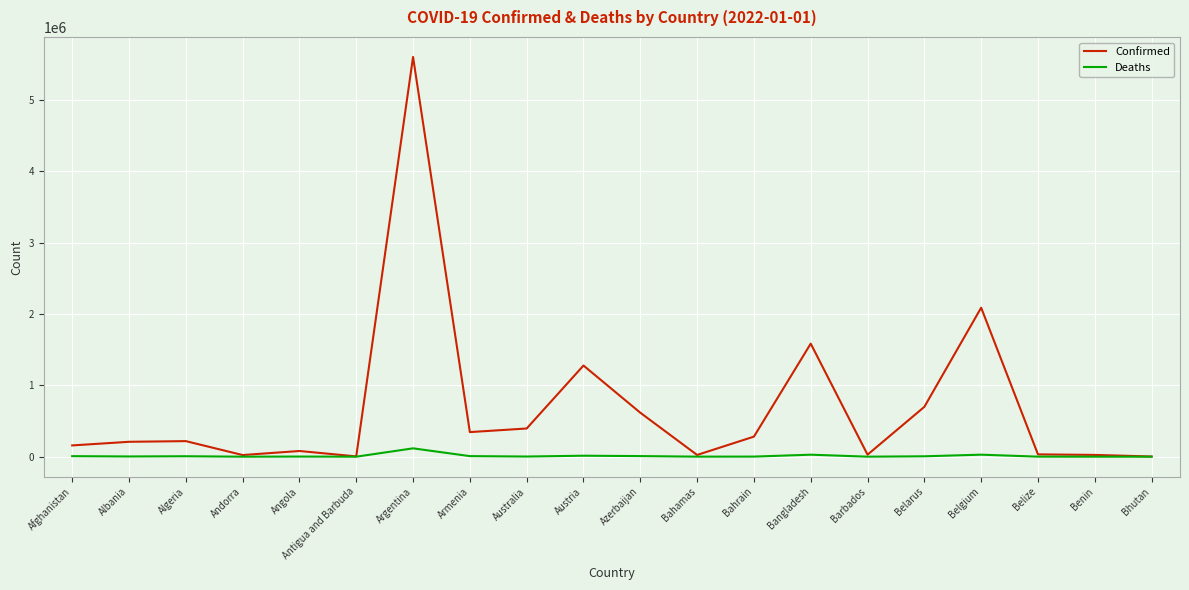

Rank the series by their average value, from highest to lowest.

Confirmed, Deaths